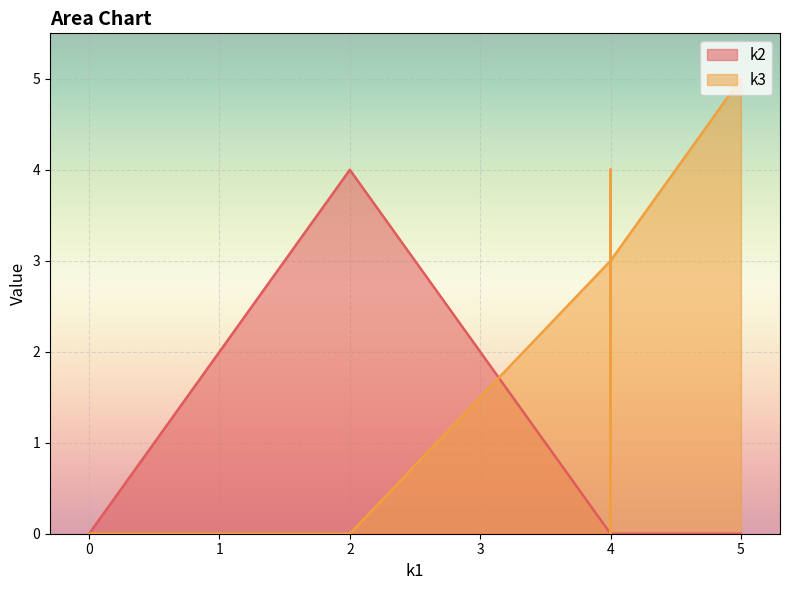

What is the maximum value for k2?

4